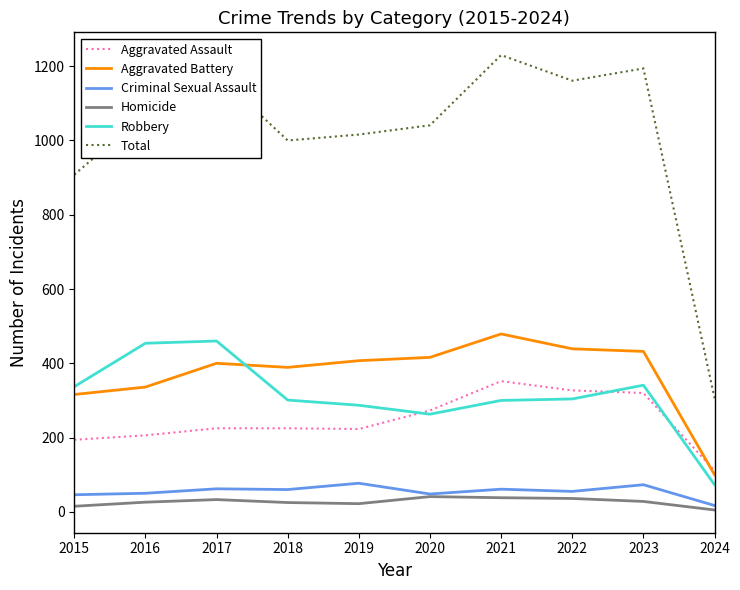

Is the value of Homicide at 2019 greater than the value of Criminal Sexual Assault at 2019?

No